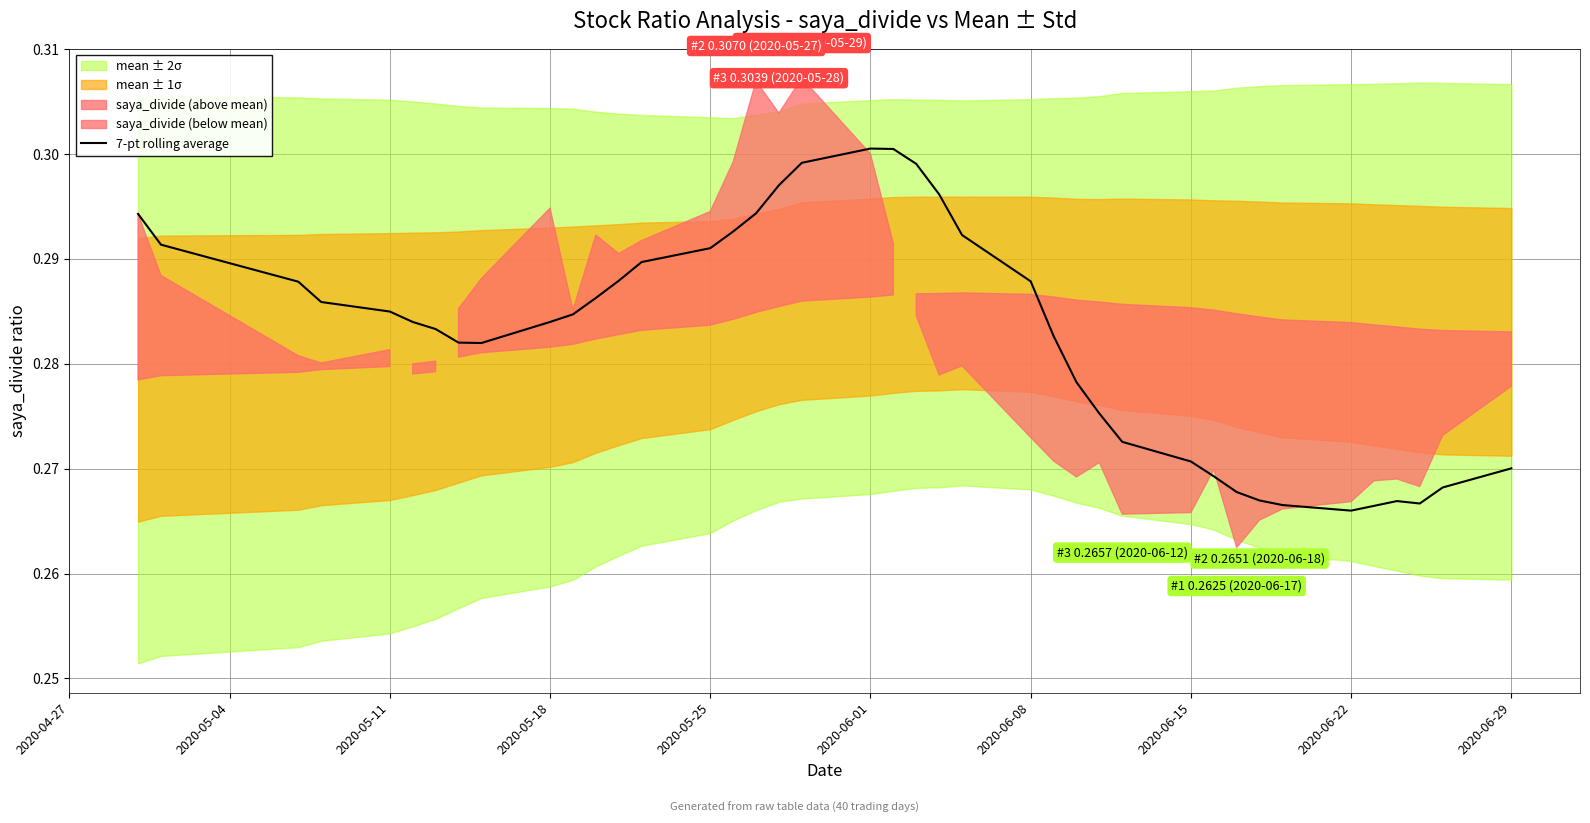

The value of 7-pt rolling average at 2020-06-01 is 0.5. True or false?

False